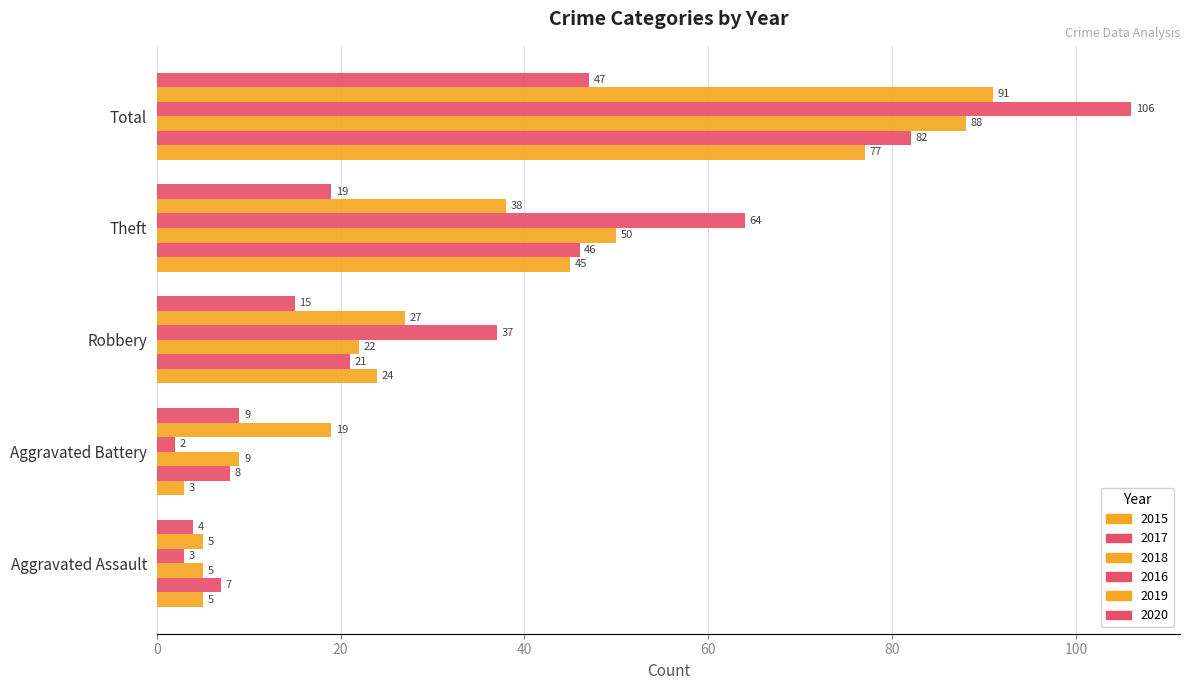

How many categories are shown in the chart?

5